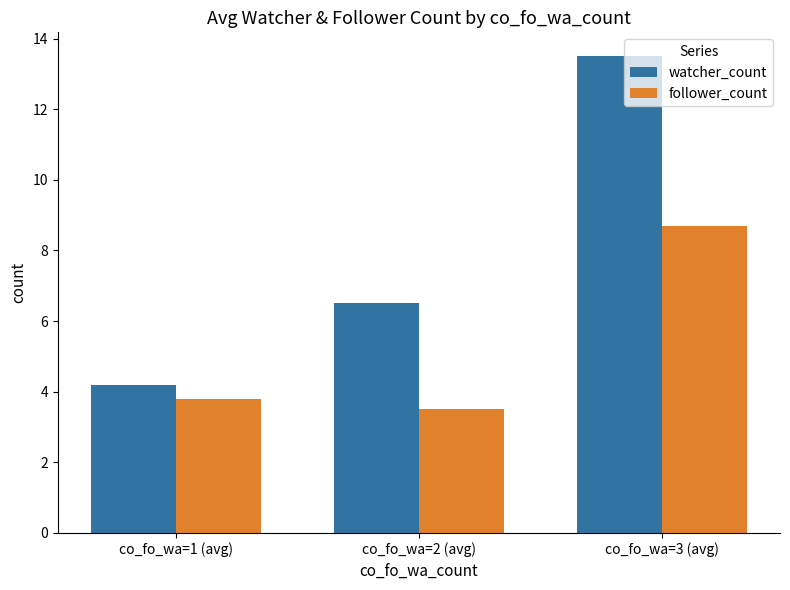

Rank the series by their maximum value, from lowest to highest.

follower_count, watcher_count